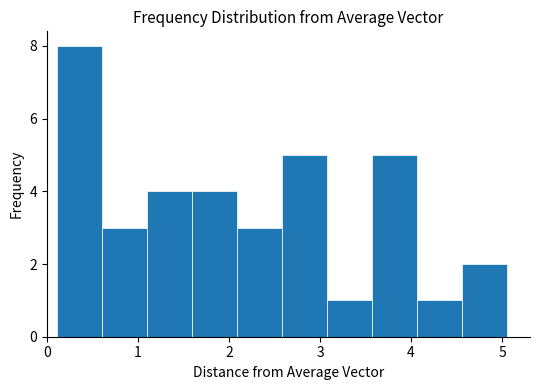

How tall is the bar that spans 0.6 to 1.1 on the x-axis? Neither the bar edges nor the heights are printed on the chart, so give them approximately, as read against the axes.

3